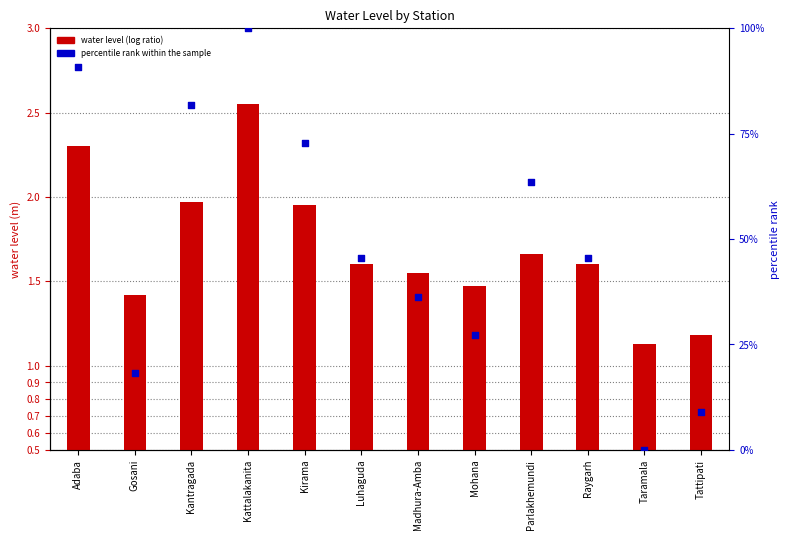

At how many categories does at least one series exceed 13?

10